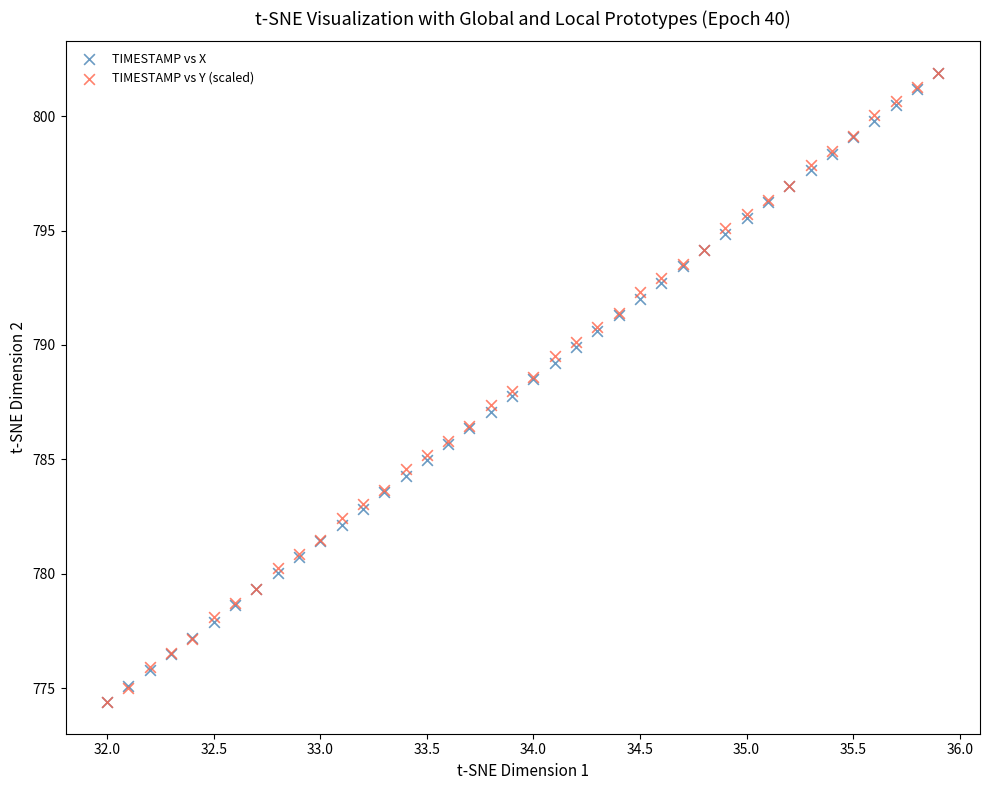

What are all the series names shown in the legend?

TIMESTAMP vs X, TIMESTAMP vs Y (scaled)